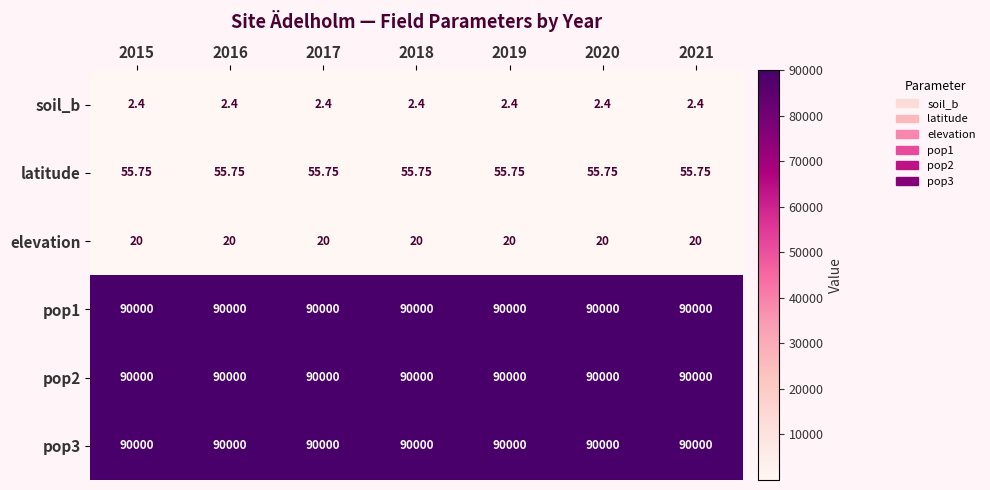

Is the value of latitude at 2020 greater than the value of pop3 at 2021?

No